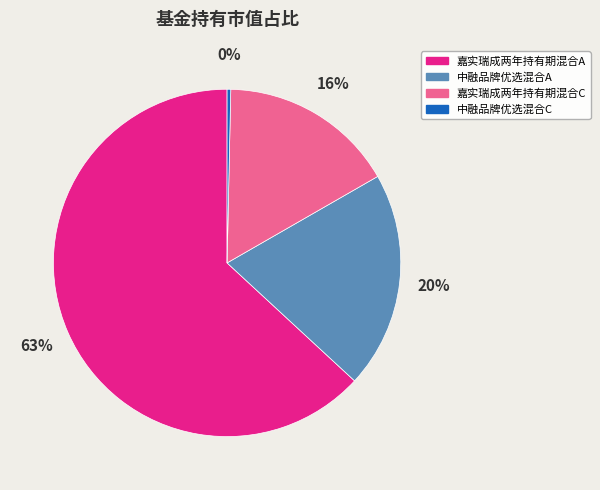

To the nearest percent, what is the average slice percentage?

25%